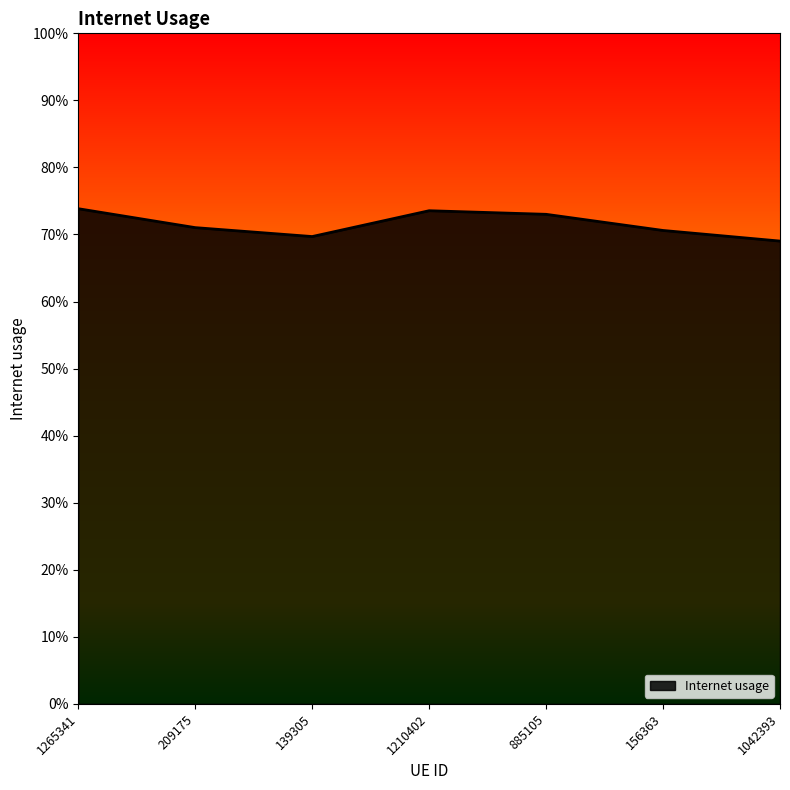

Does the chart display data point markers on the line(s)?

No